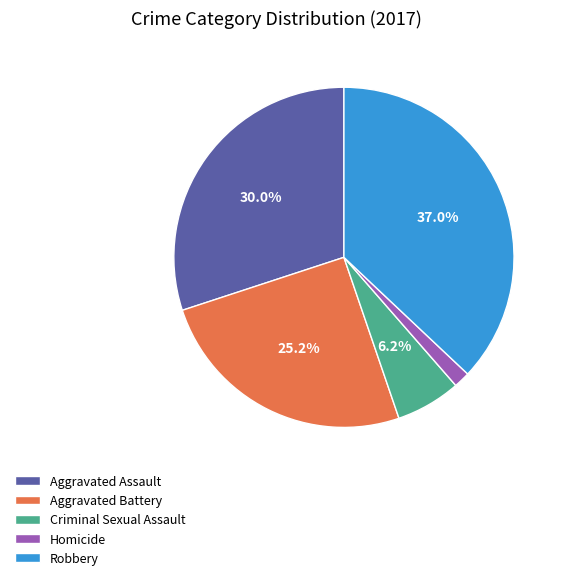

The Criminal Sexual Assault slice represents 1% of the pie. True or false?

False